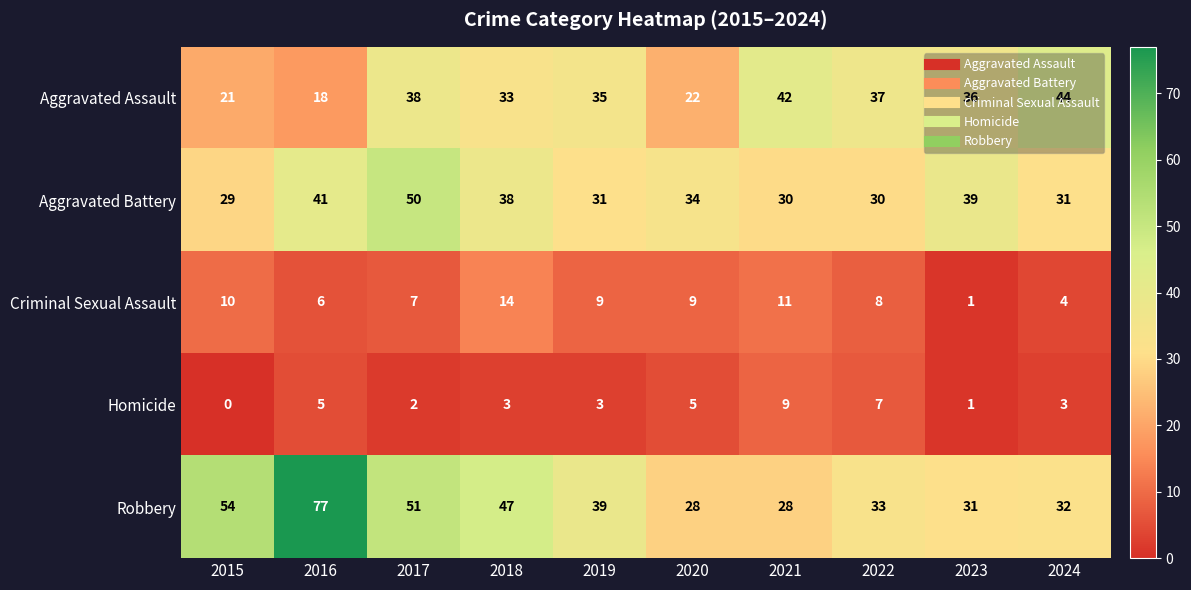

At which category does the chart reach its minimum across all series?

2015